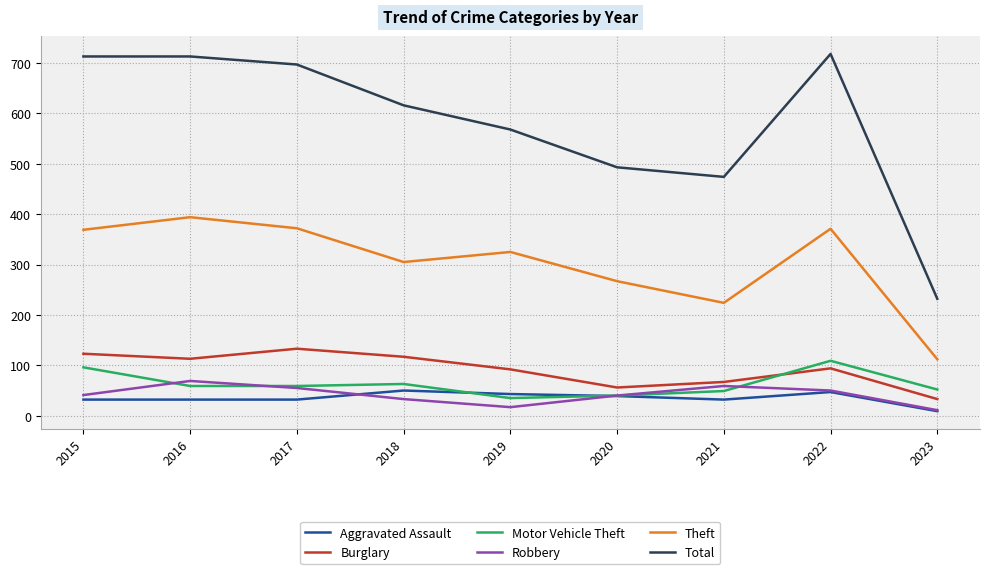

Is the value of Motor Vehicle Theft at 2018 greater than the value of Burglary at 2019?

No